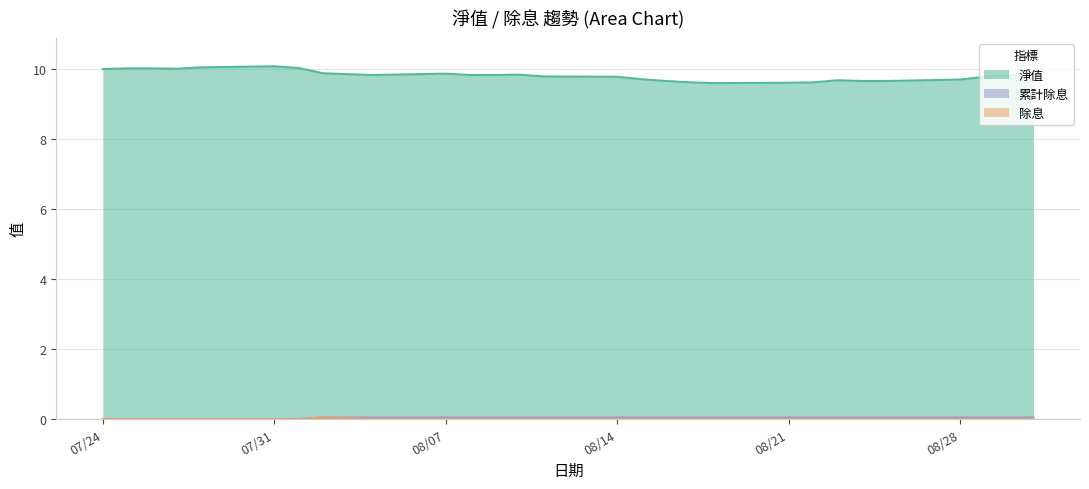

Does the chart display data point markers on the line(s)?

No